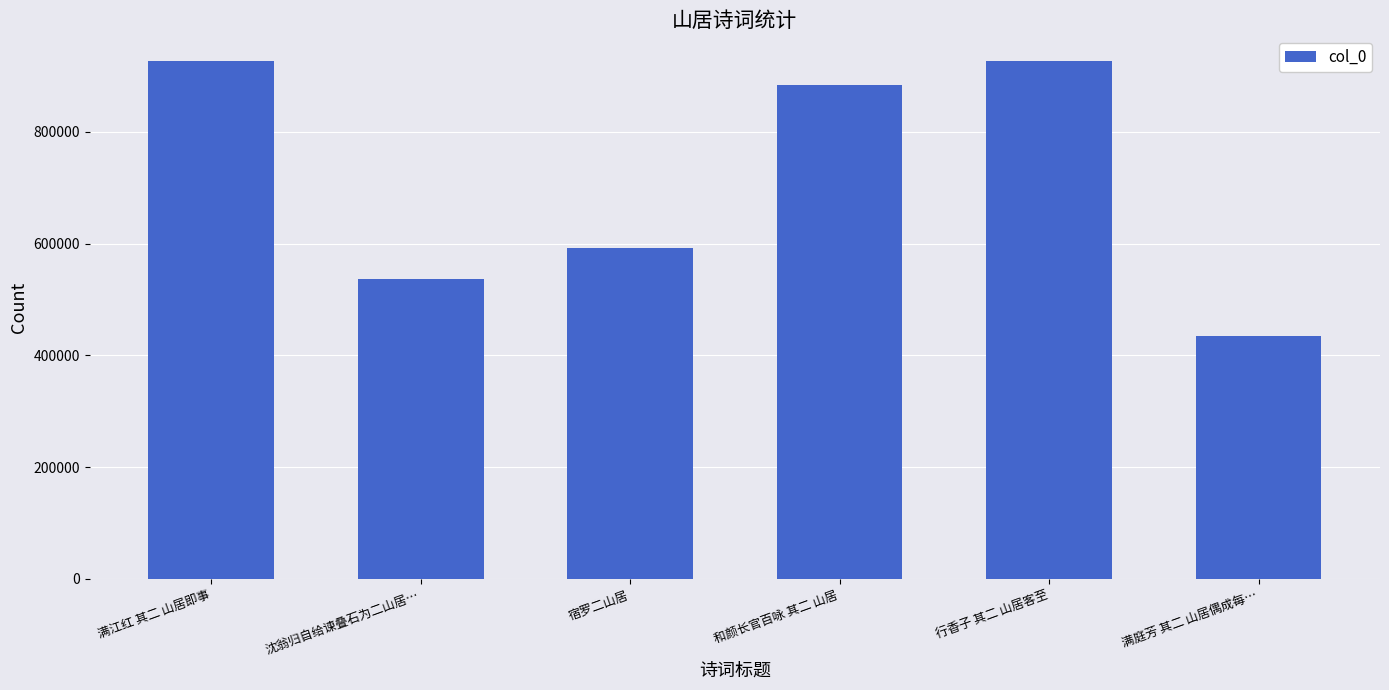

Is it true that the value at 行香子 其二 山居客至 is 925784?

True